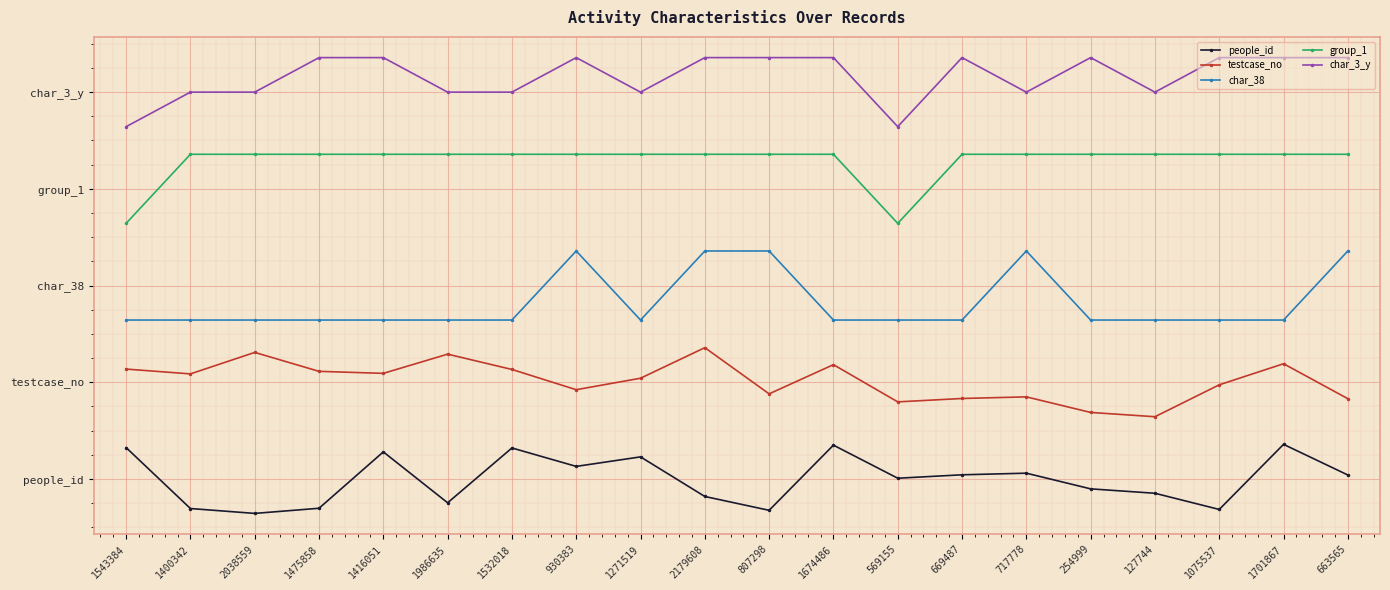

Which category has the lowest value across all series?

2038559